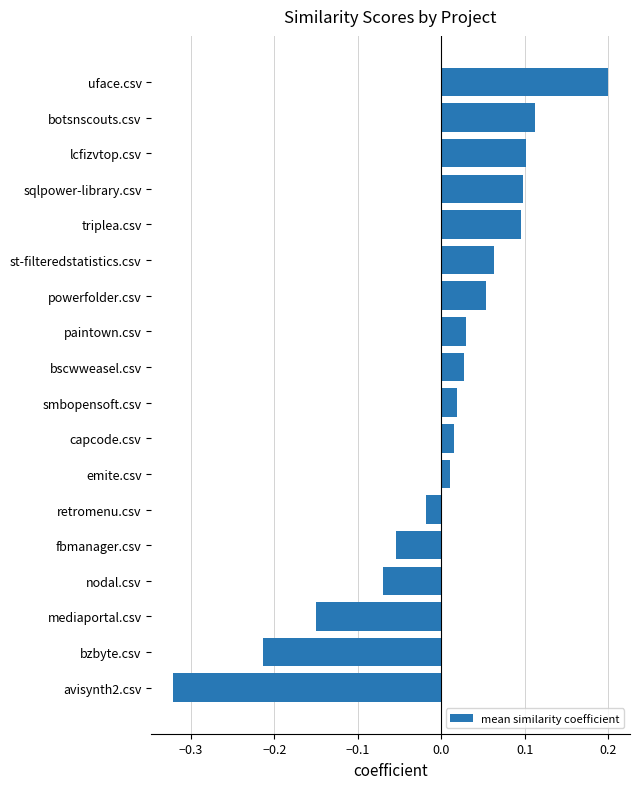

Count the number of data series in this chart.

1